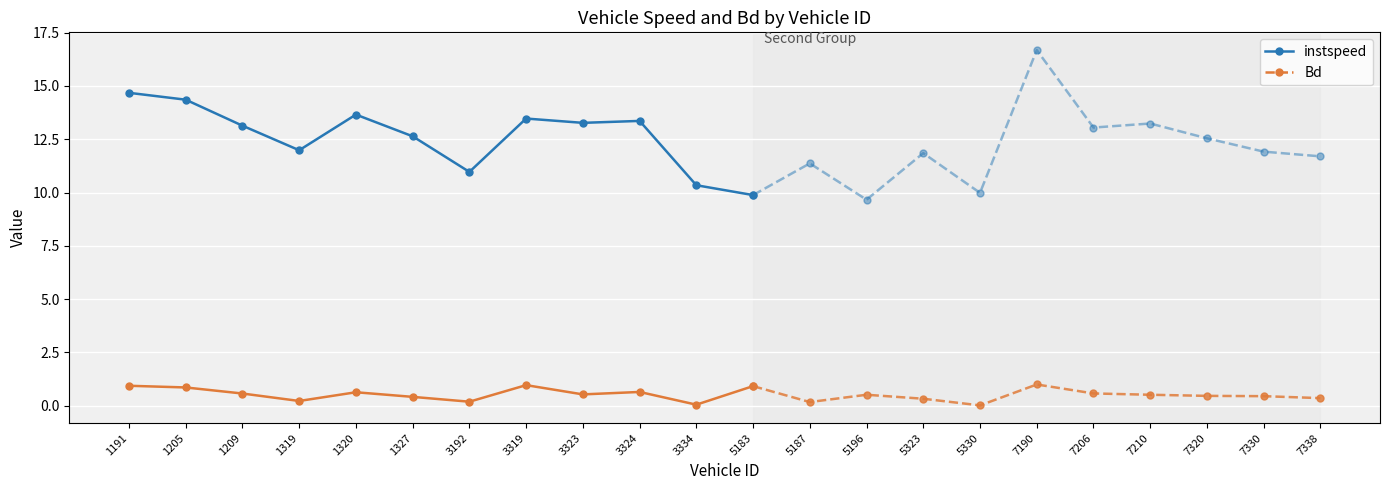

What are all the series names shown in the legend?

instspeed, Bd